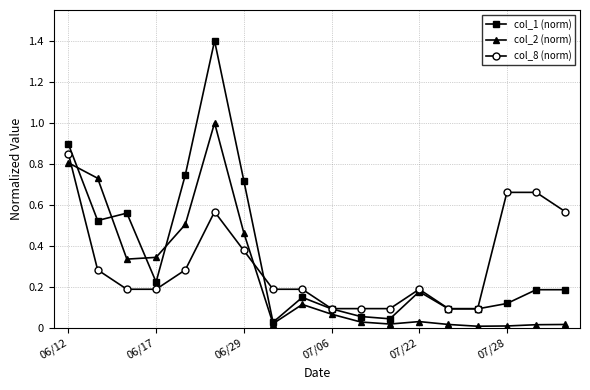

Rank the series by their maximum value, from lowest to highest.

col_8 (norm), col_2 (norm), col_1 (norm)